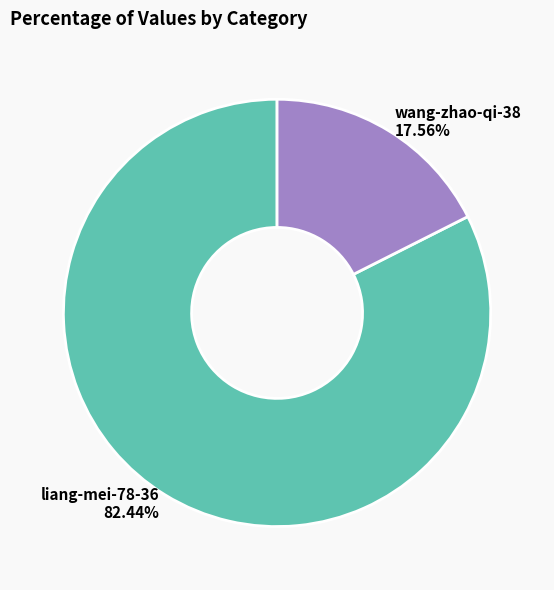

Which slice is the smallest?

wang-zhao-qi-38